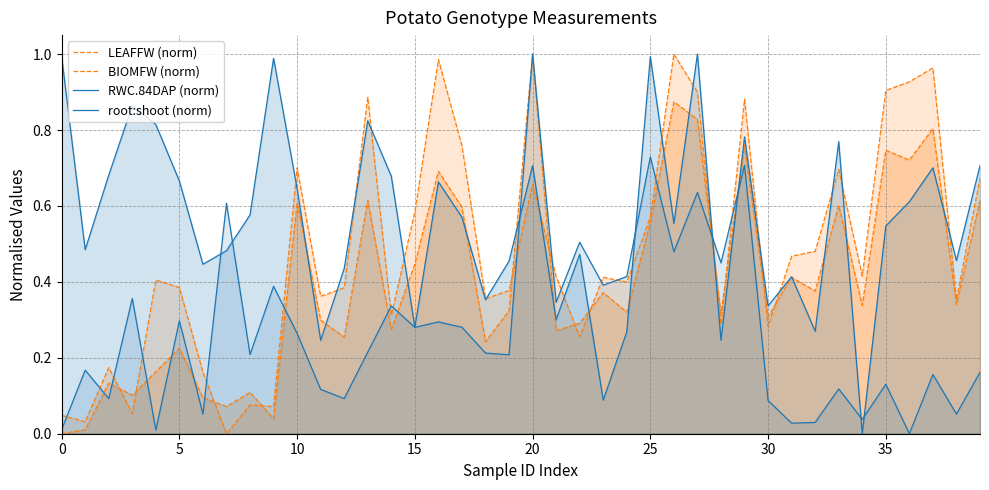

True or false: RWC.84DAP (norm) and BIOMFW (norm) cross at least once.

True